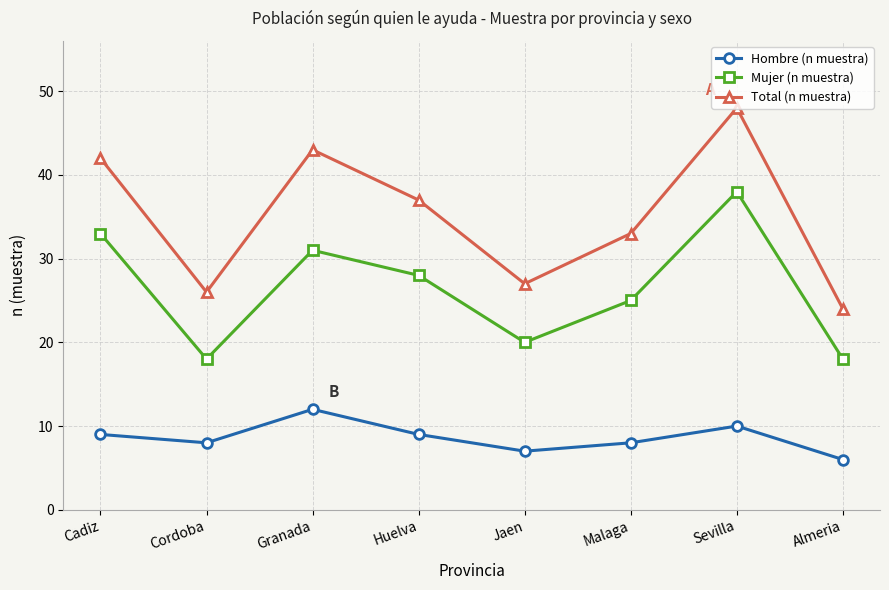

Does the chart have visible grid lines?

Yes